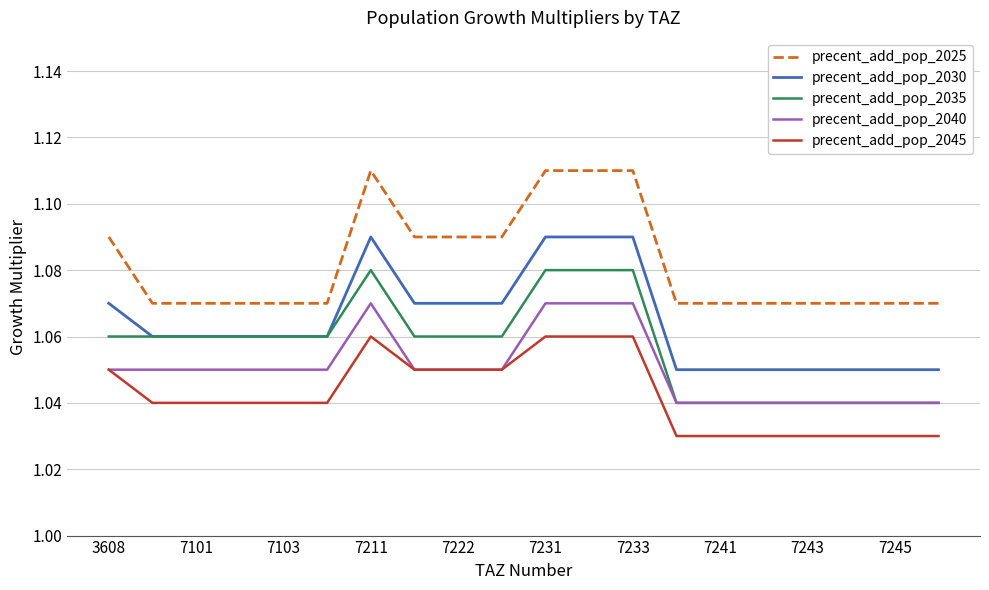

How many lines are shown in the chart?

5